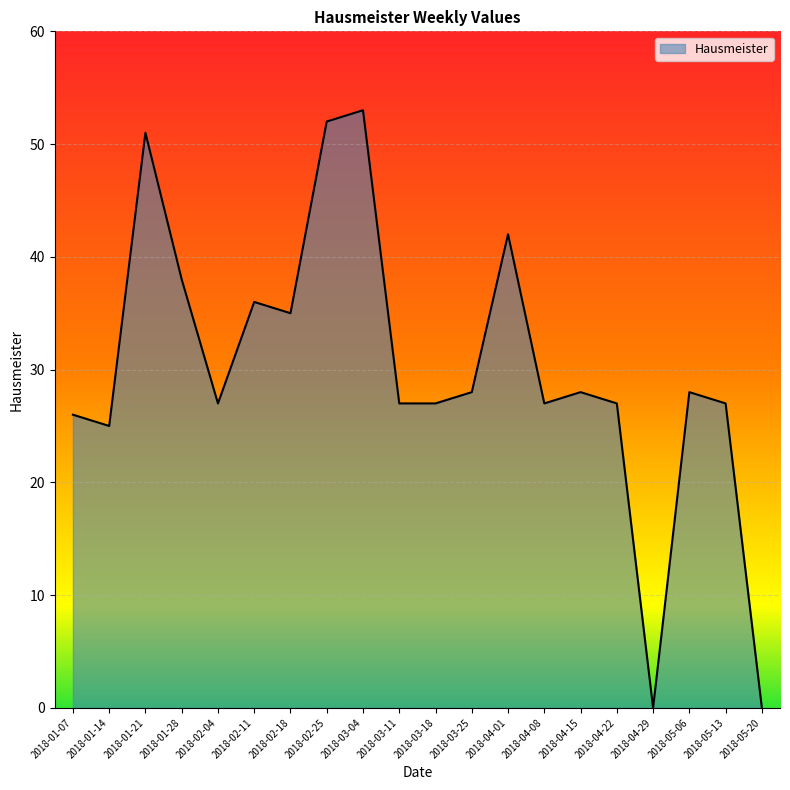

What is the change in value from 2018-02-18 to 2018-04-01?

+7